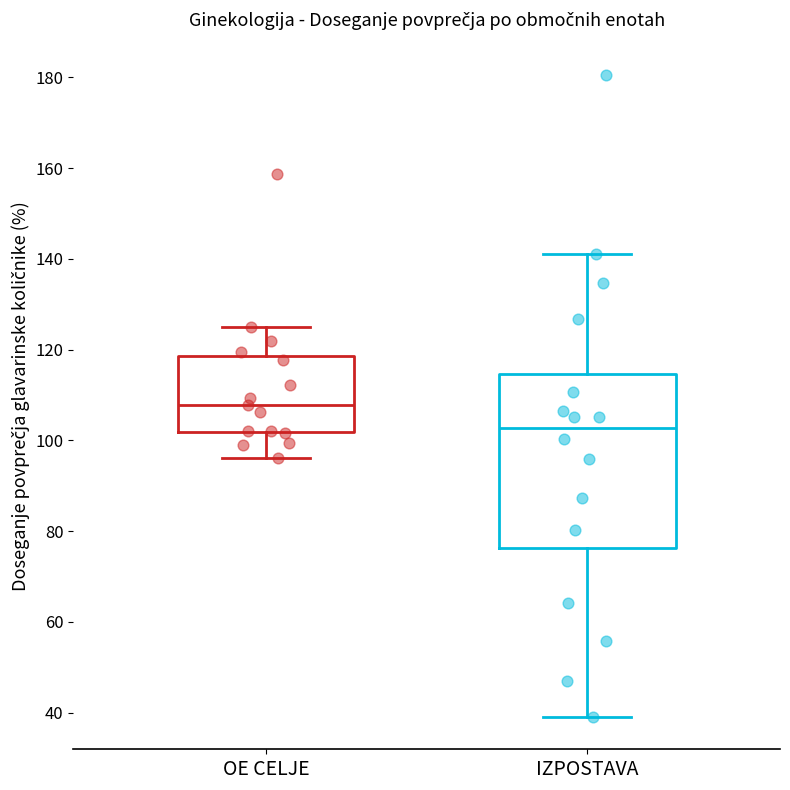

Reading left to right, transcribe this box plot: for each box, give where its median line is, the range the box spans, and where its two whiskers end, as read against the y-axis. The values are not printed on the chart, so give them approximately, as read against the axis.

OE CELJE: median 108, box 102 to 118, whiskers 96 to 124
IZPOSTAVA: median 102, box 76 to 114, whiskers 40 to 140